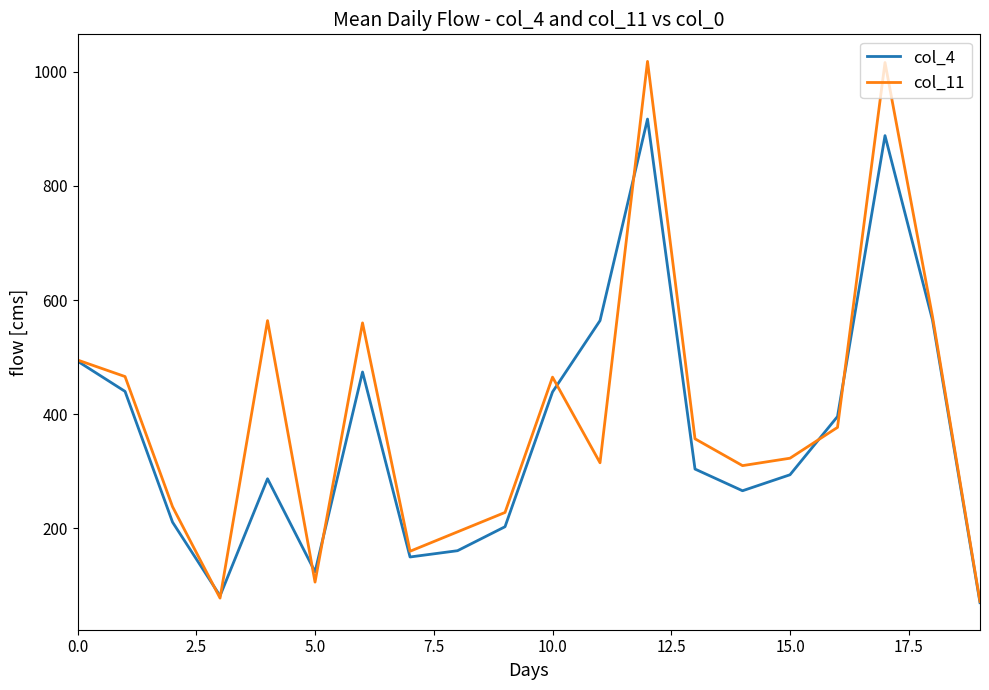

Which series has the widest spread of values?

col_11